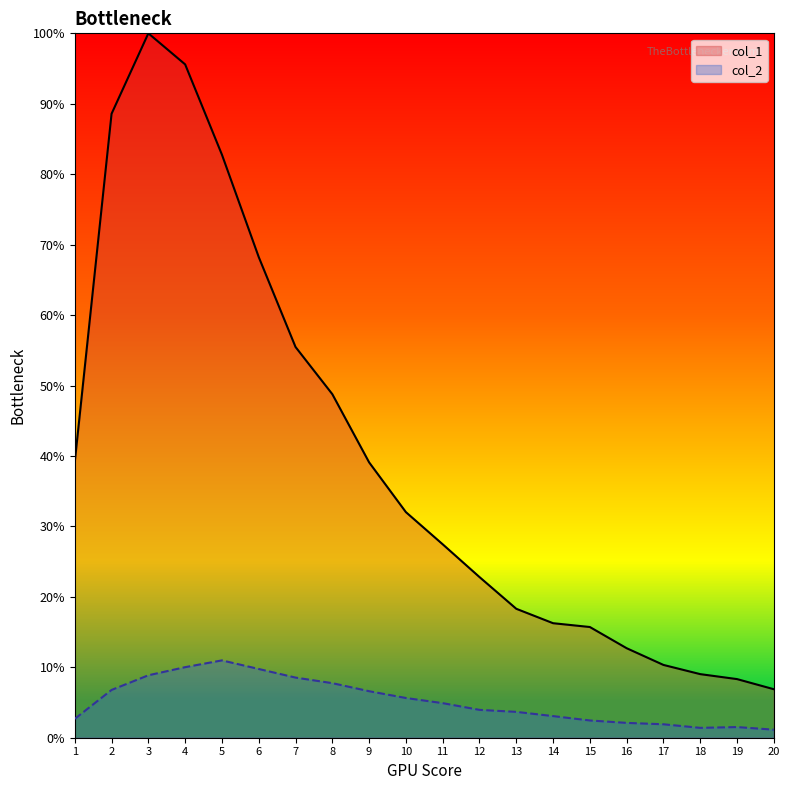

What is the value of the col_1 point at the 4th from the left?

1.0